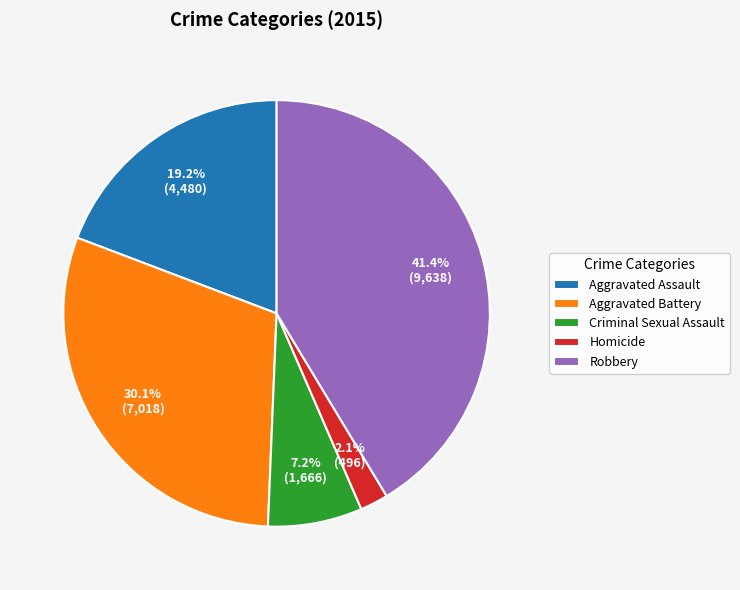

To the nearest percent, what is the combined percentage of Criminal Sexual Assault and Robbery?

49%